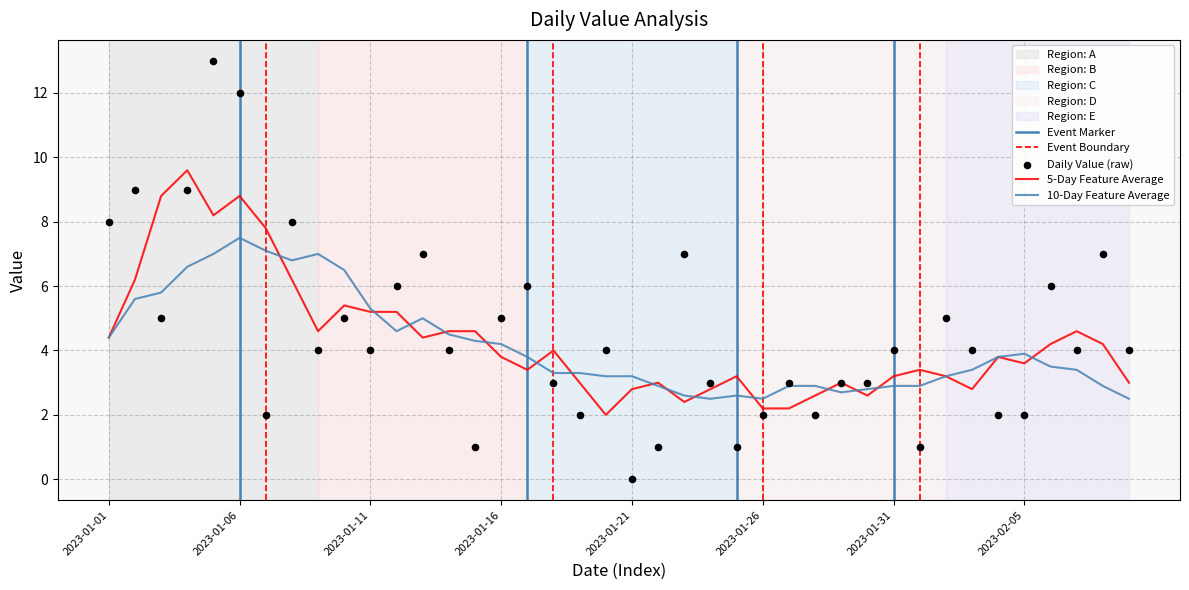

What is the change in value from 2023-01-13 to 2023-02-07?

-3